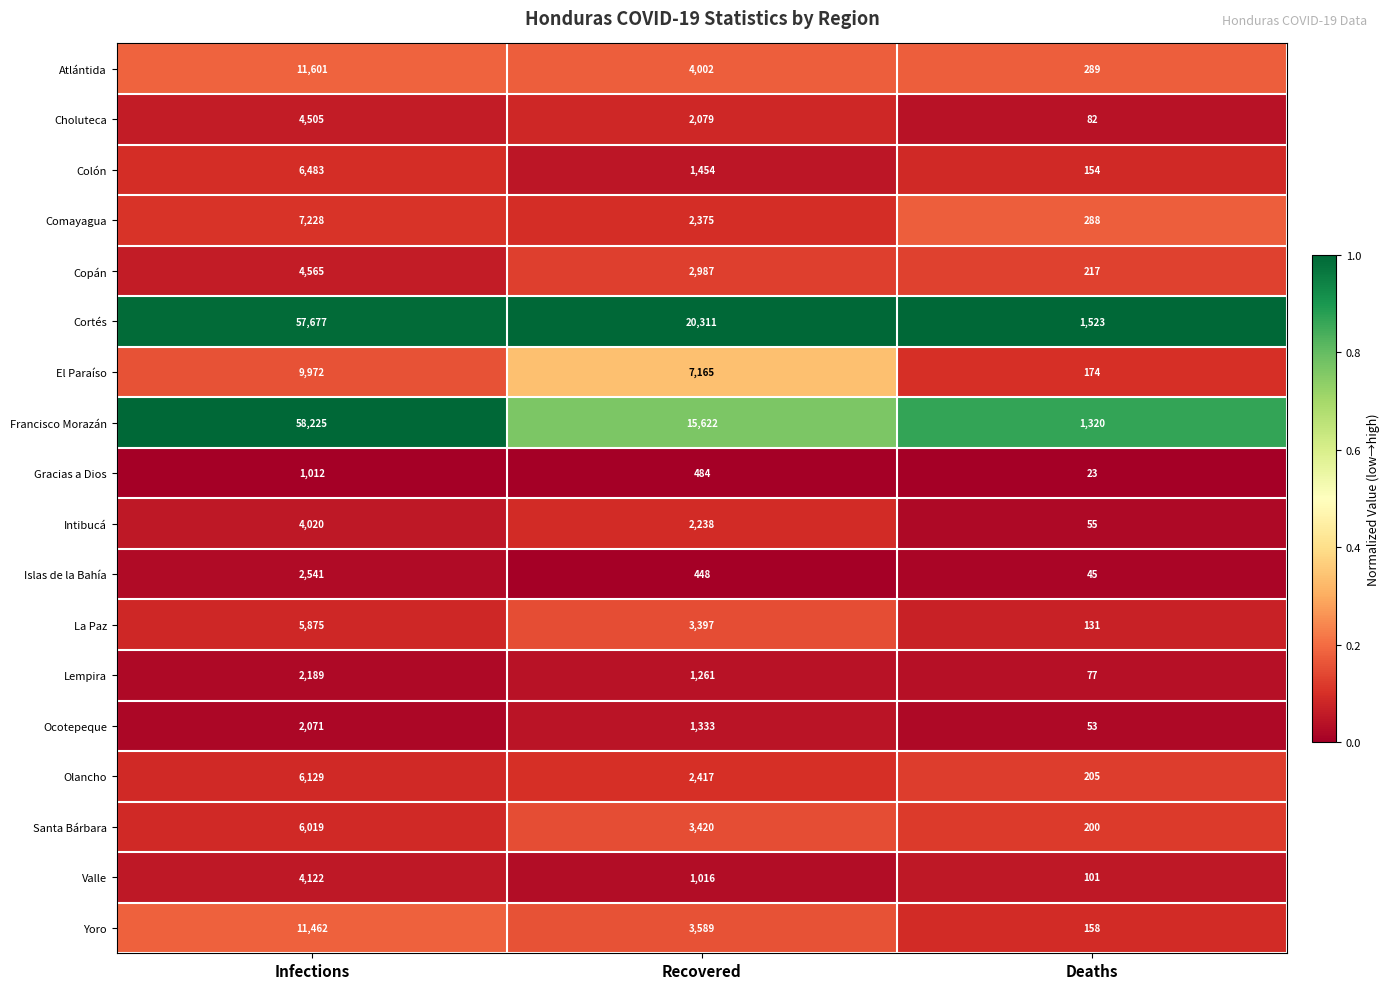

Where does the Ocotepeque series first go above 1333?

Infections